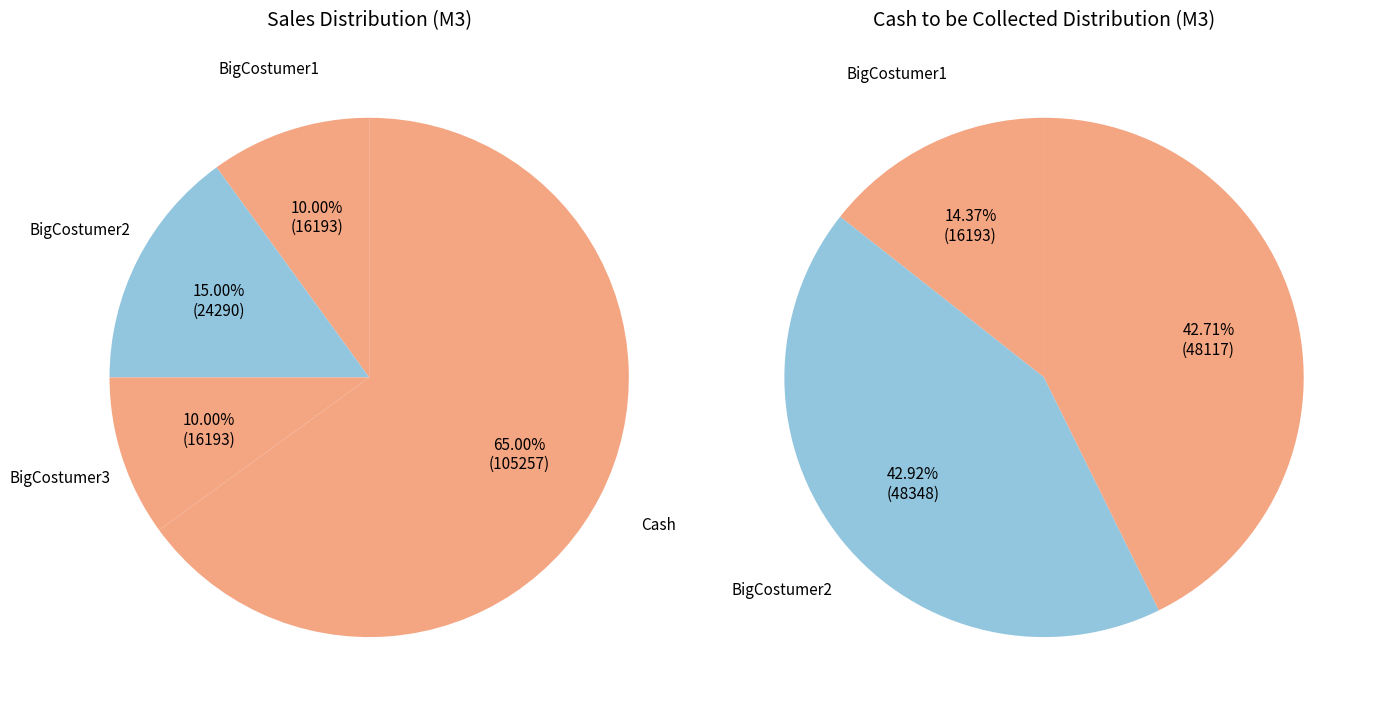

Is there a majority slice in this chart?

Yes